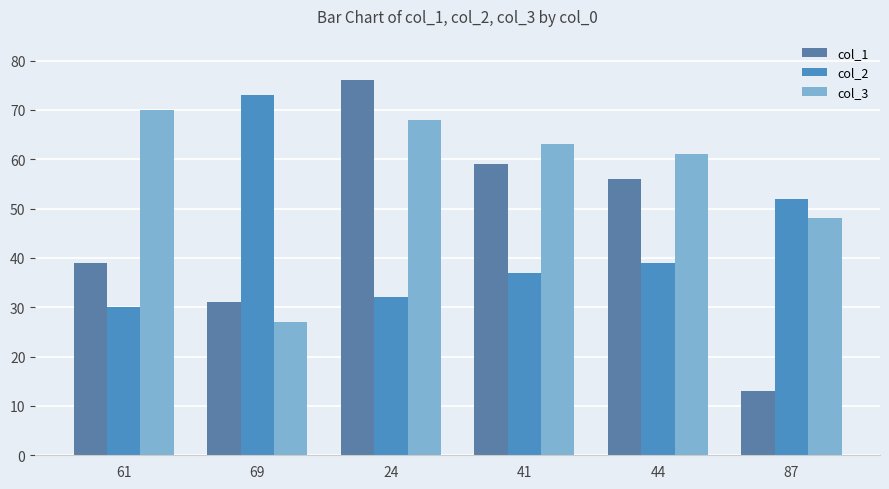

What value does the col_2 series have at 41, to the nearest 10?

40